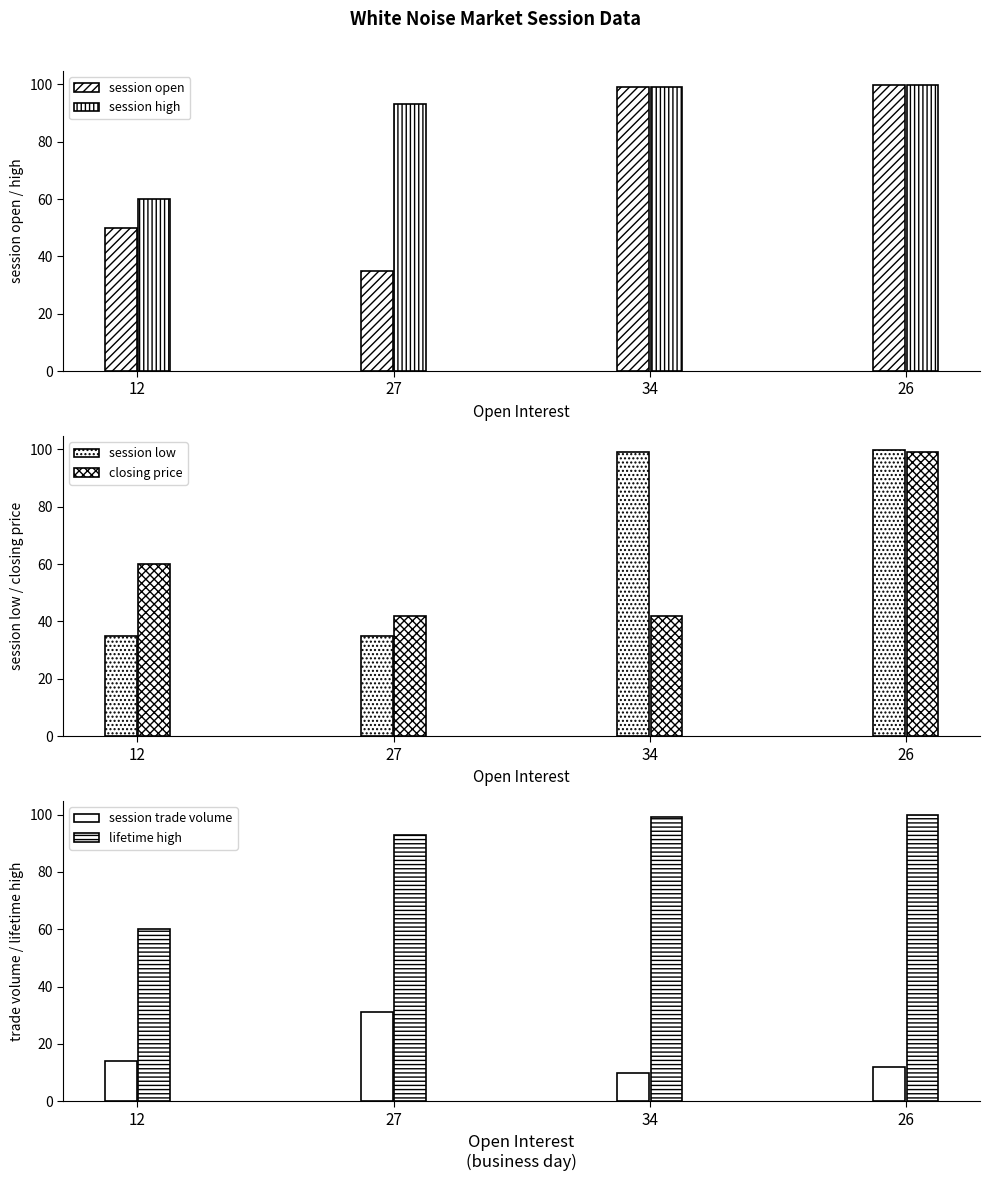

Are the bars grouped side by side (vs. stacked)?

Yes